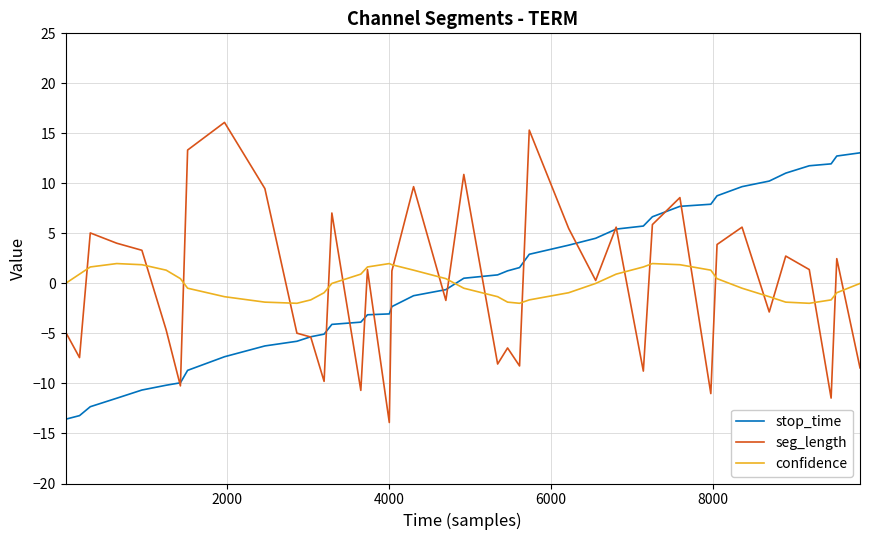

How many series are shown in this chart?

3